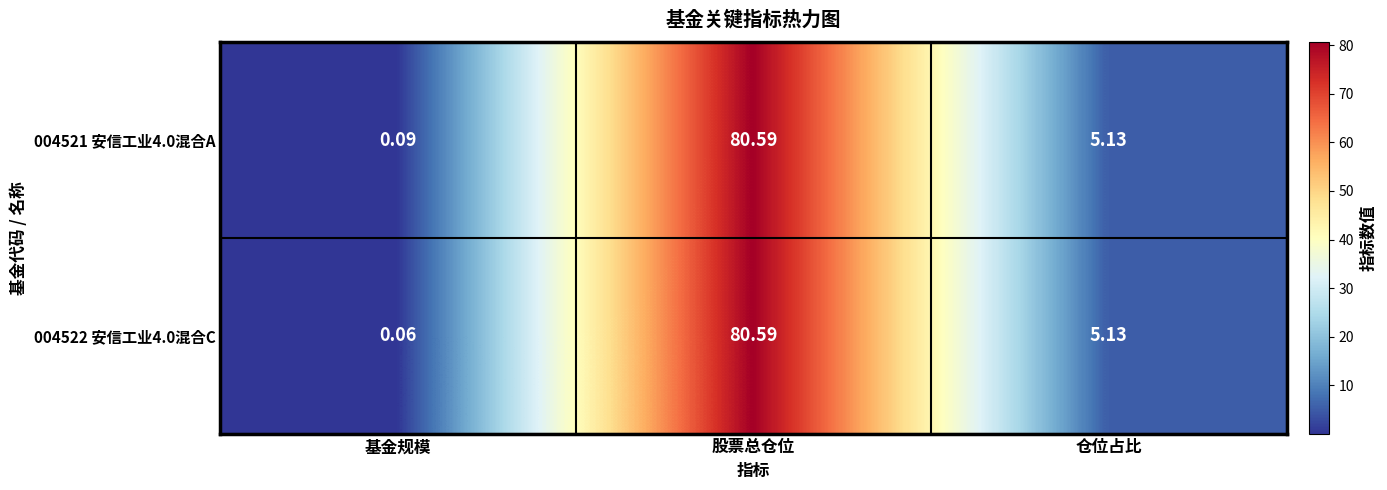

Rank the categories by 004522 安信工业4.0混合C value from lowest to highest.

基金规模, 仓位占比, 股票总仓位